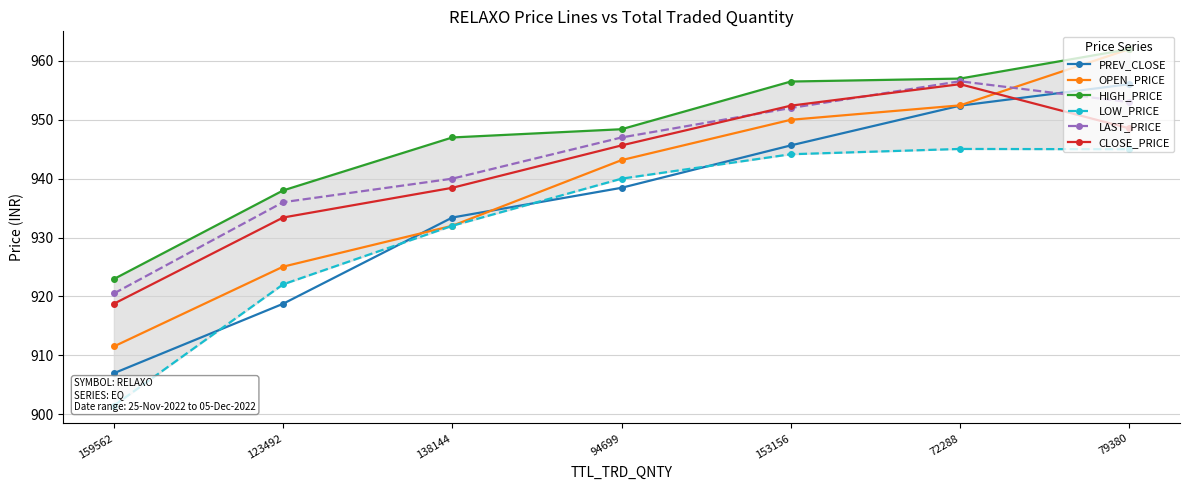

Which category has the lowest value in the HIGH_PRICE series?

159562